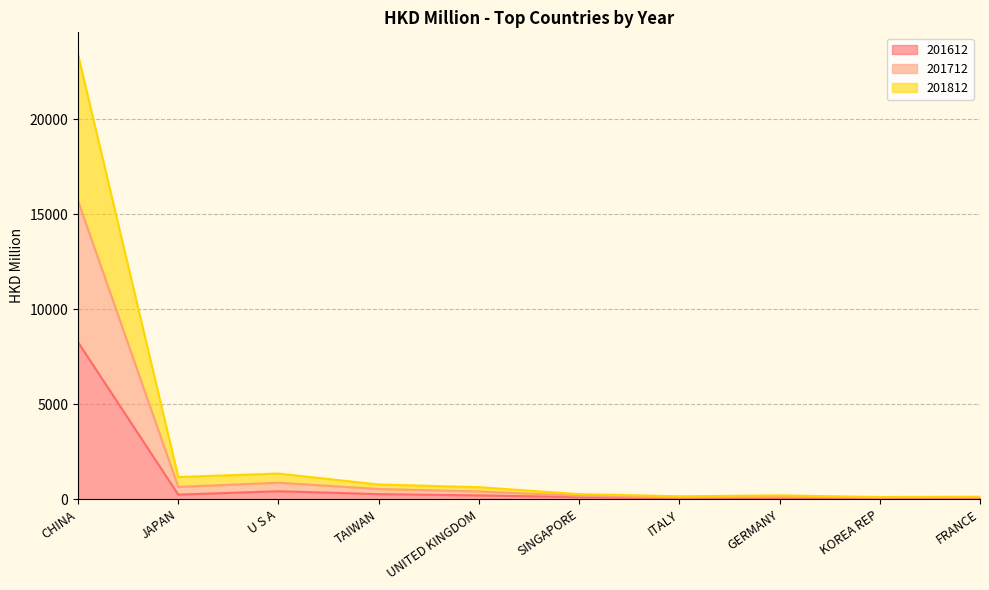

At which label is 201612 closest to 4154?

U S A